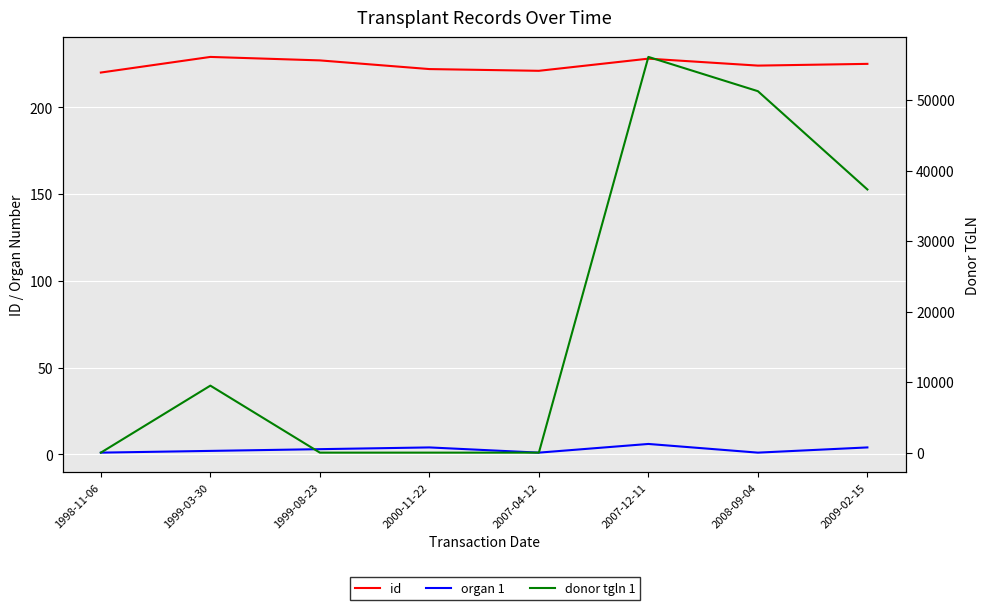

Which series has the largest range (max minus min)?

donor tgln 1